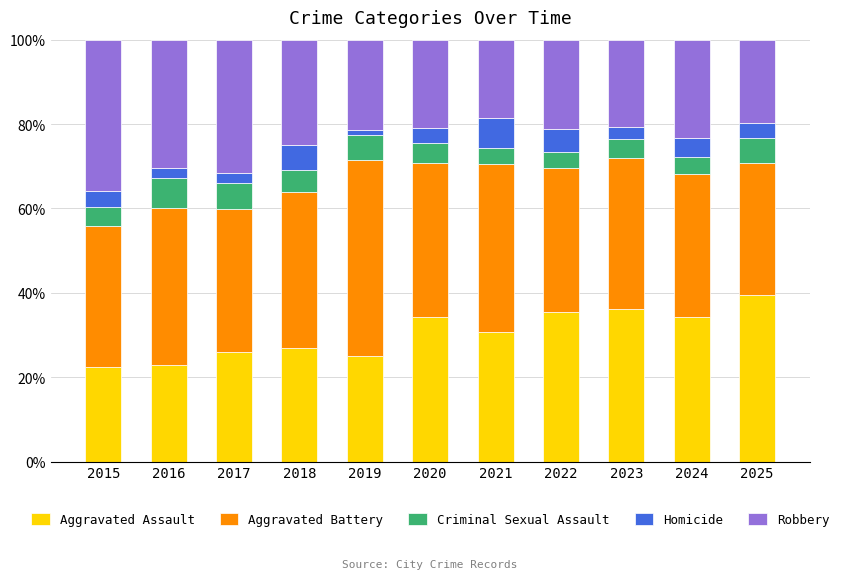

Which category has the highest value in the Aggravated Assault series?

2025